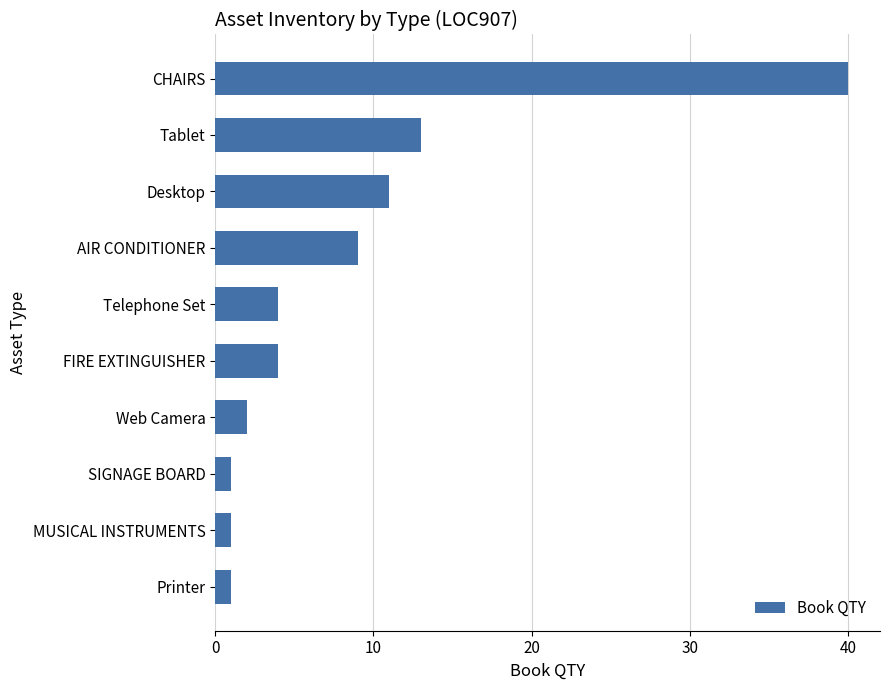

What is the difference between the maximum and minimum values?

39